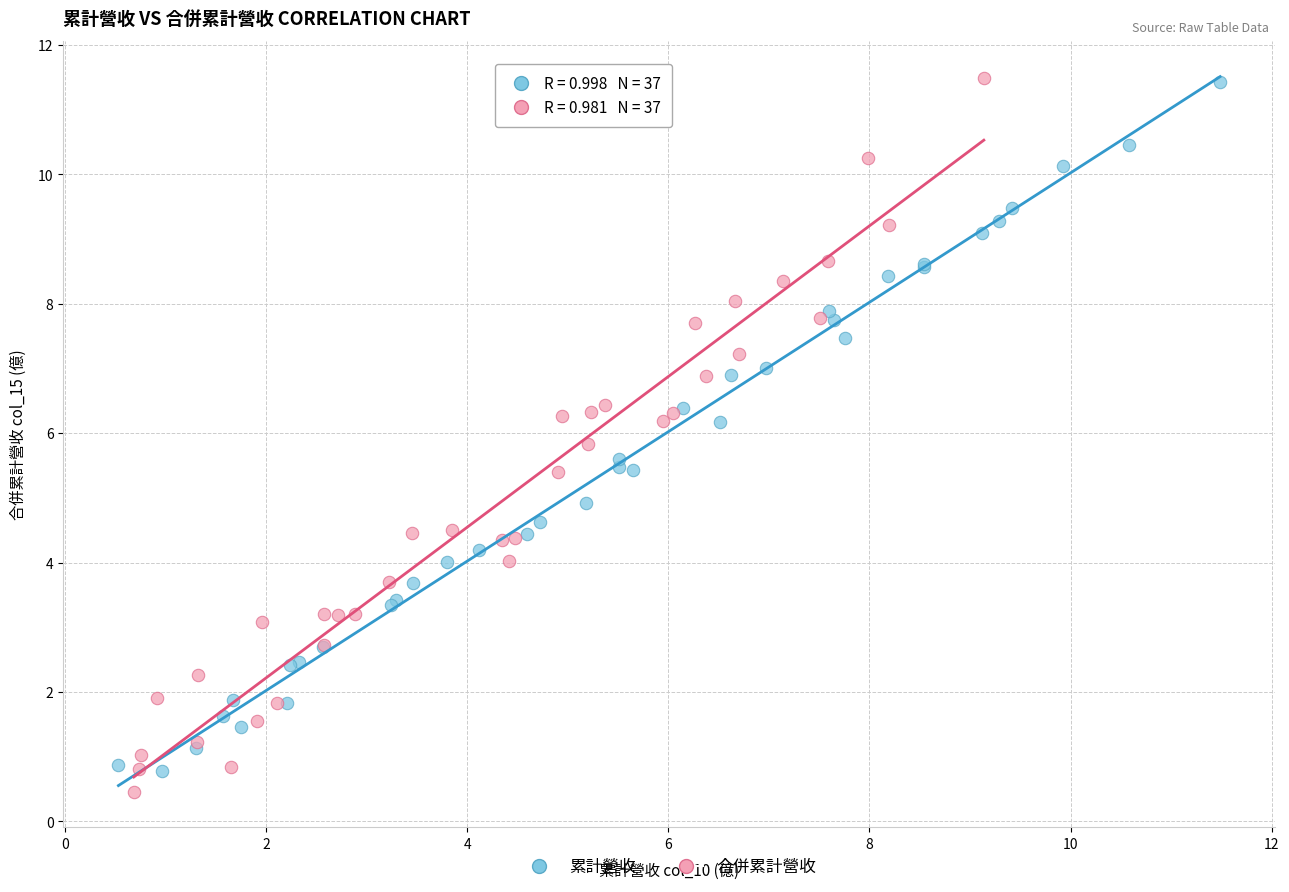

Which series has the widest spread of Y values?

合併累計營收